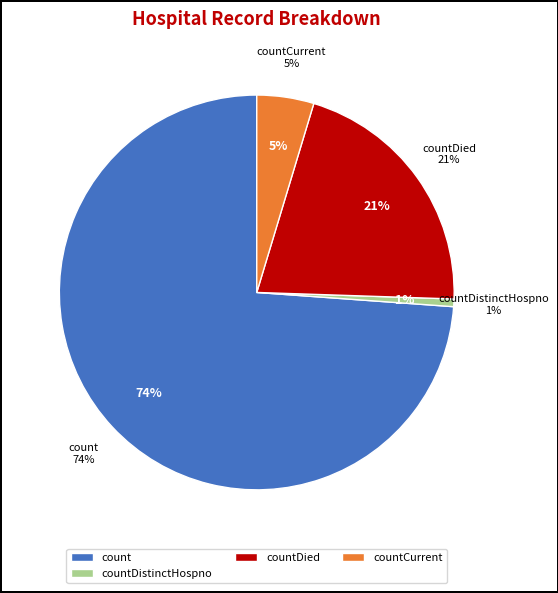

To the nearest percent, what percentage of the pie is count?

74%